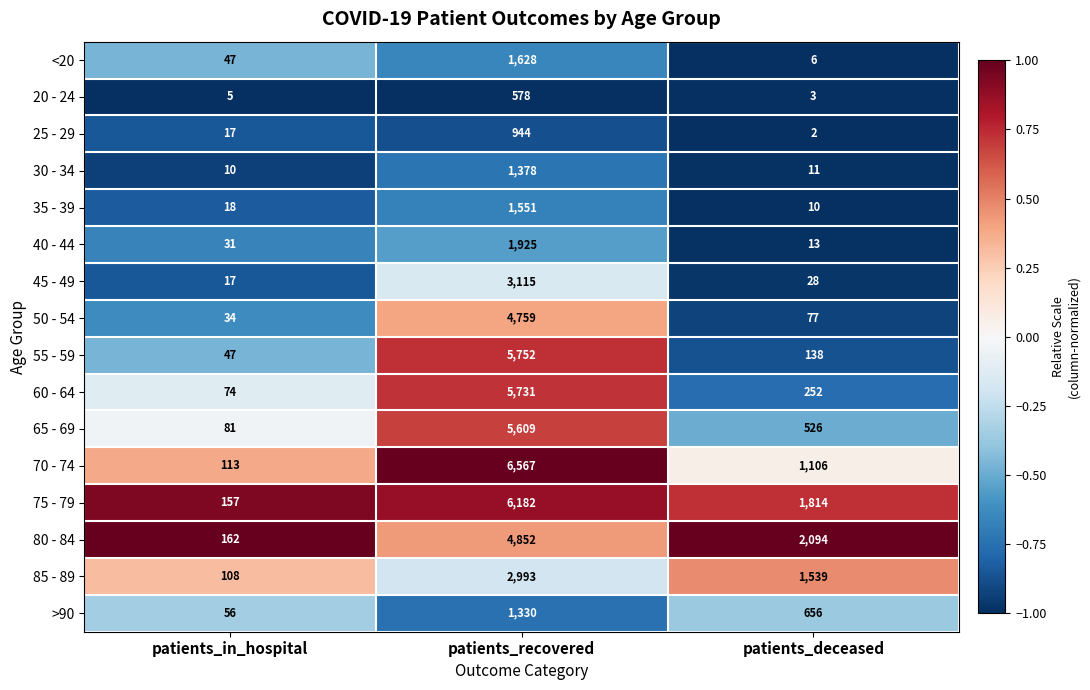

What is the spread (max minus min) of values at patients_deceased?

2092